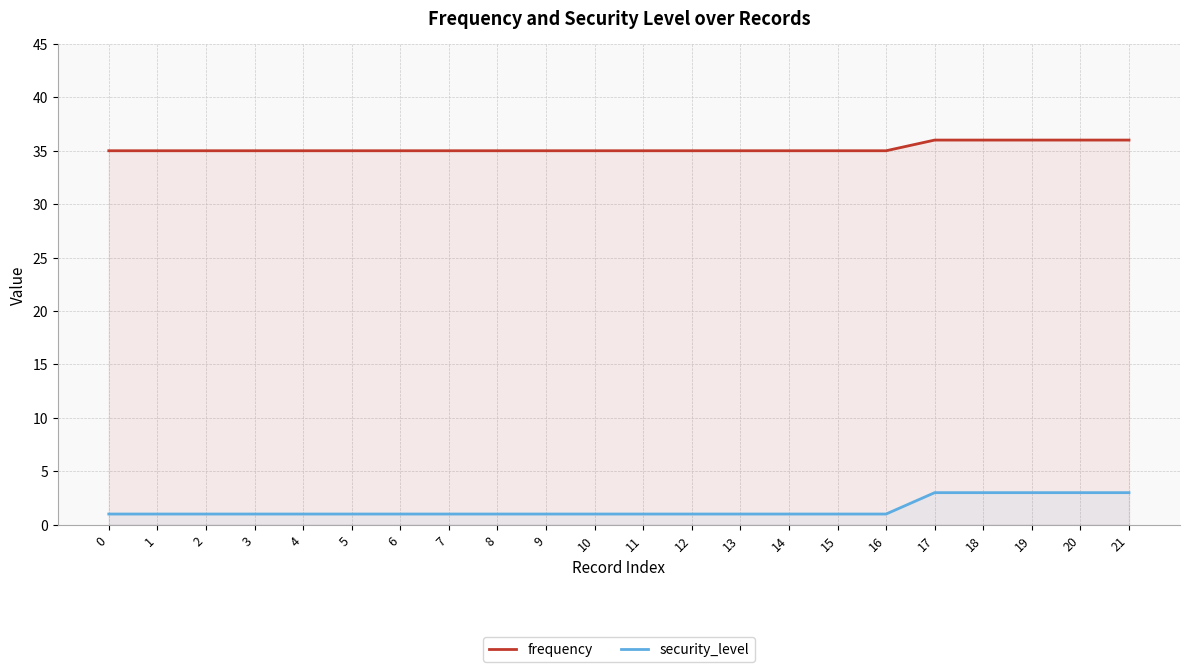

Is it true that security_level equals 1 at 13?

True